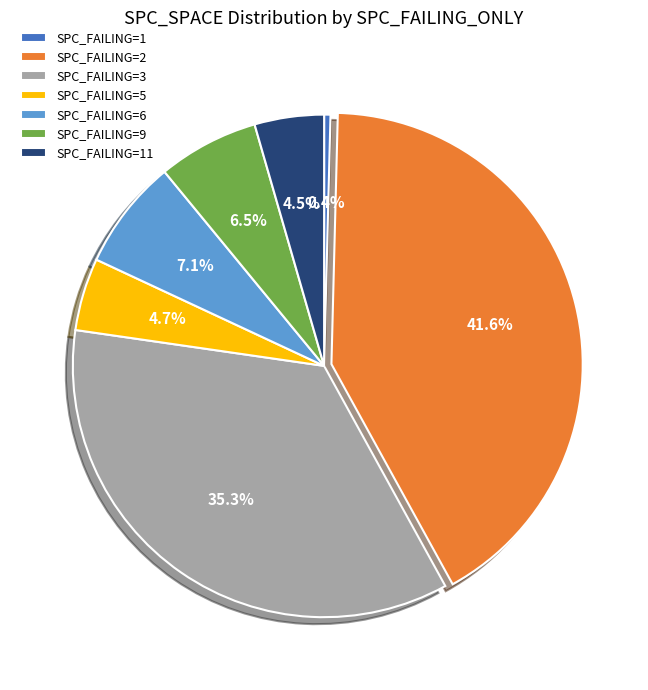

Is SPC_FAILING=5 the majority of the pie?

No